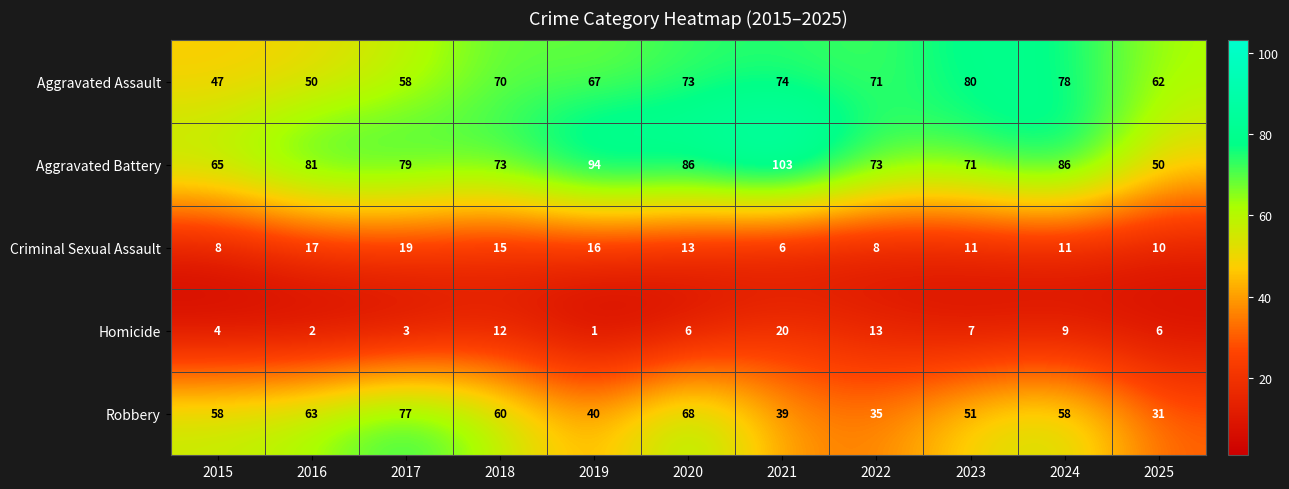

Which label corresponds to the largest value in the chart?

2021